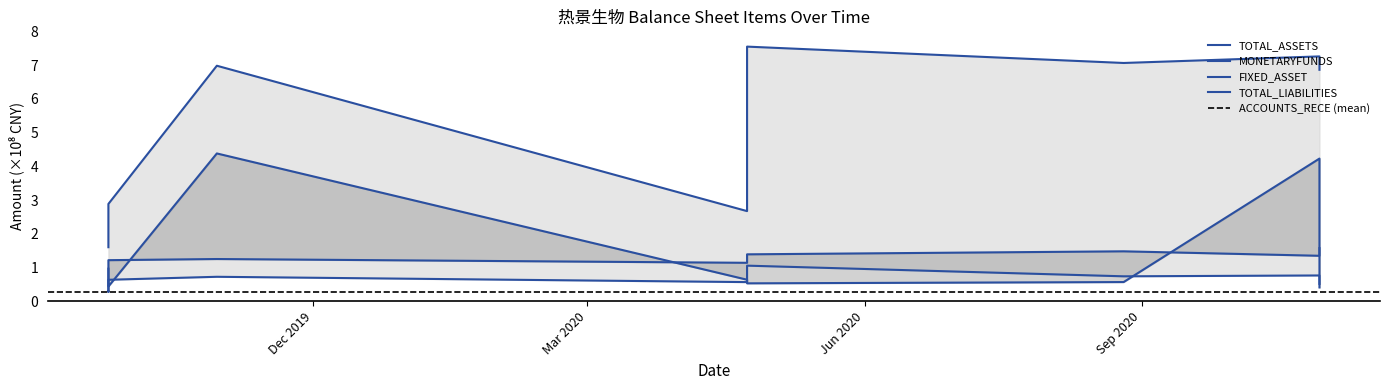

Which series has the widest spread of values?

TOTAL_ASSETS